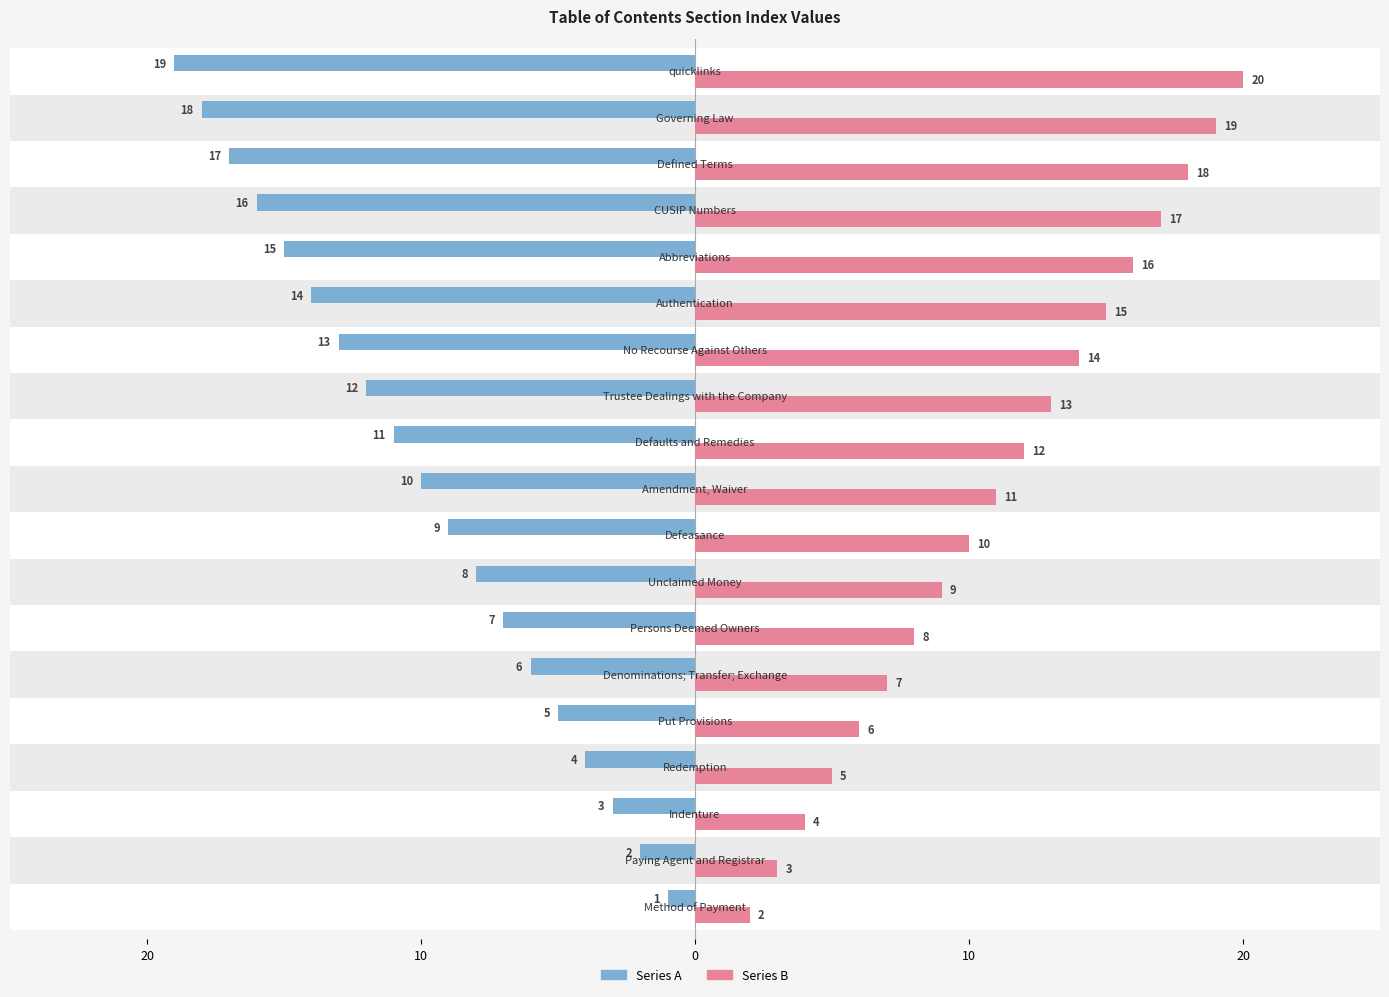

What are all the series names shown in the legend?

Series A, Series B